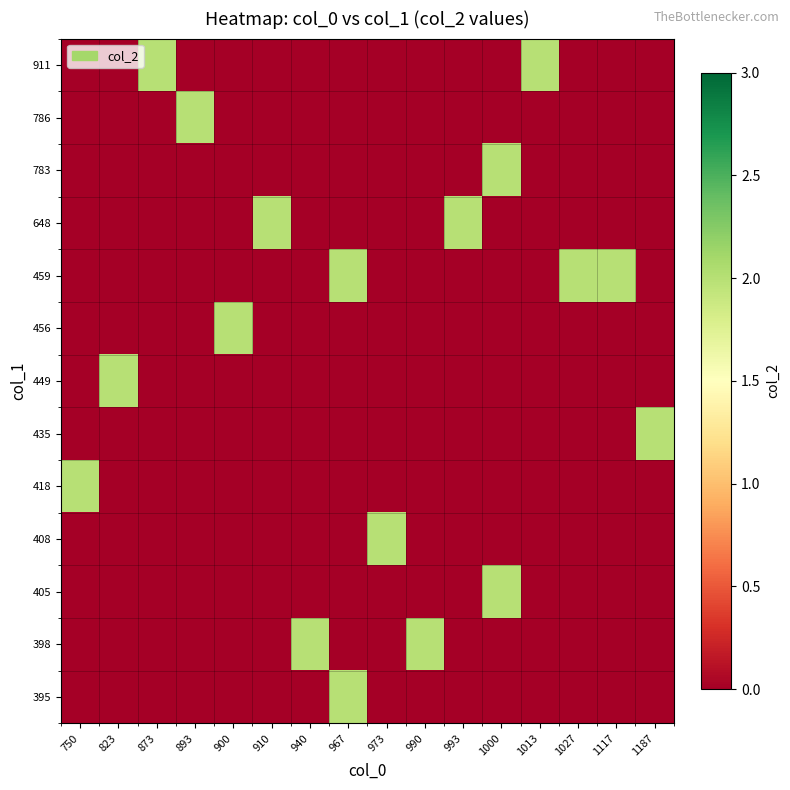

What is the difference between the highest and lowest values at 750?

2